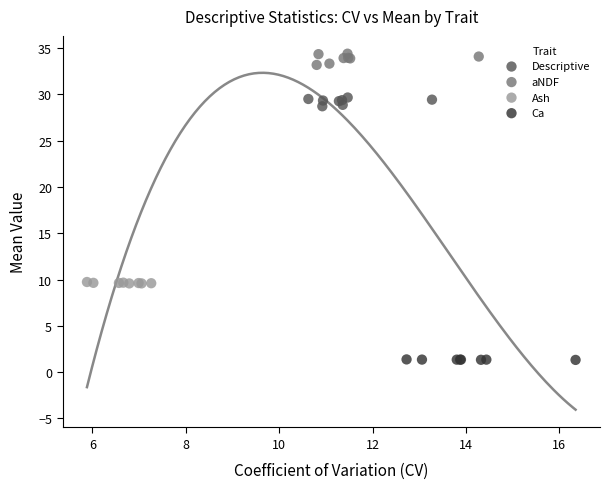

Which series contains the highest Y value?

aNDF